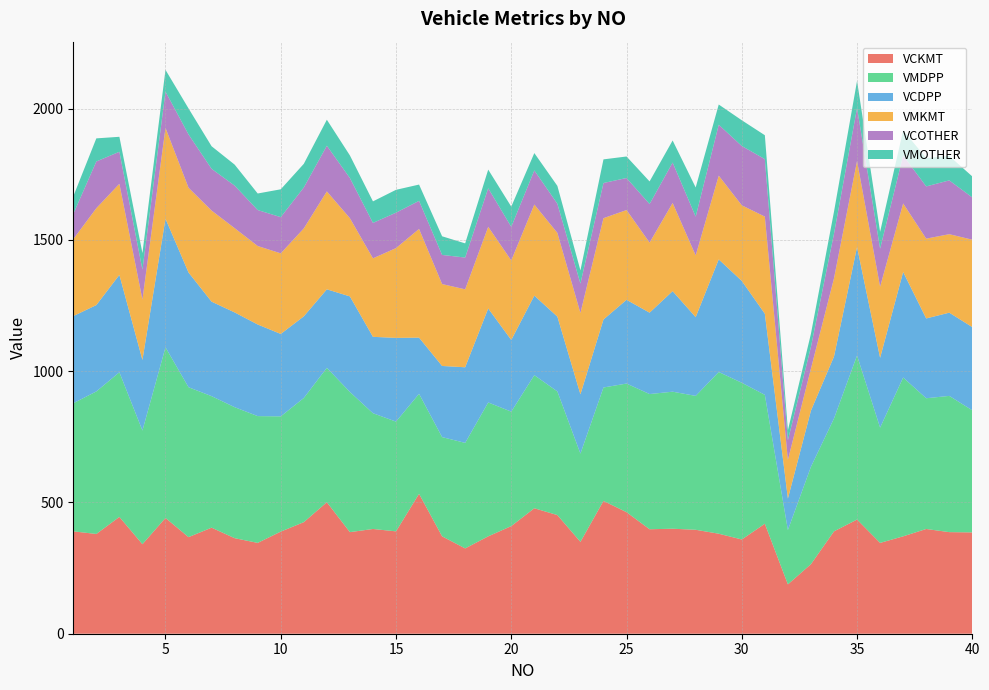

What is the difference between the highest and lowest values at 13?

448